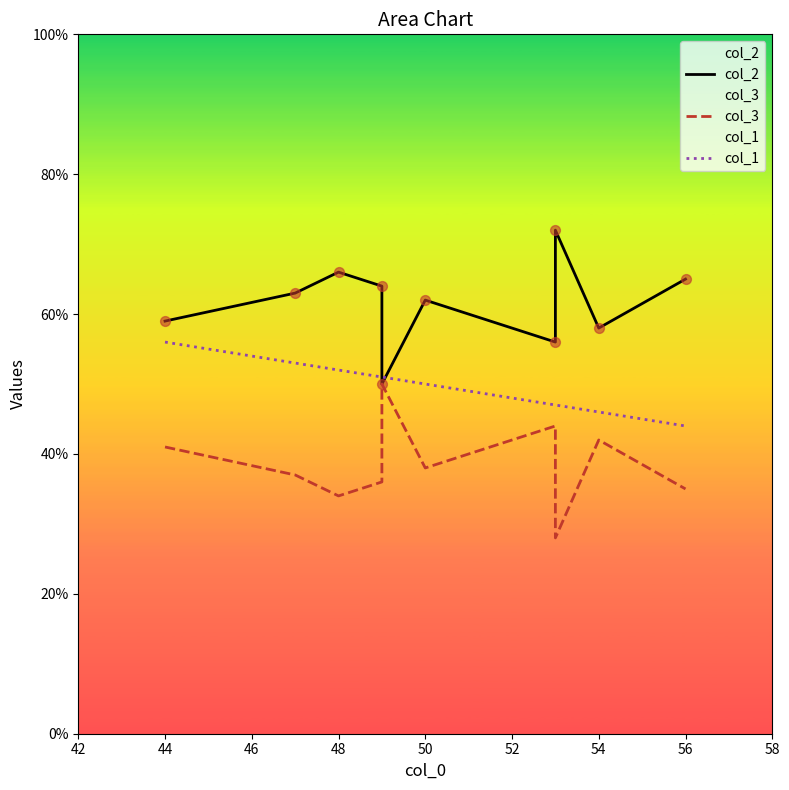

Which series contains the lowest Y value?

col_3